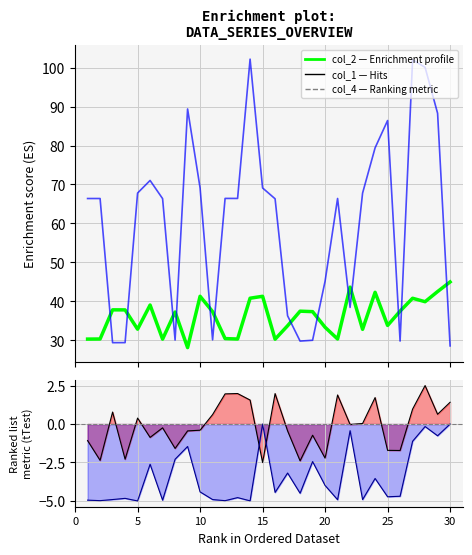

The value of col_4 line at 30 is -2.6. True or false?

False